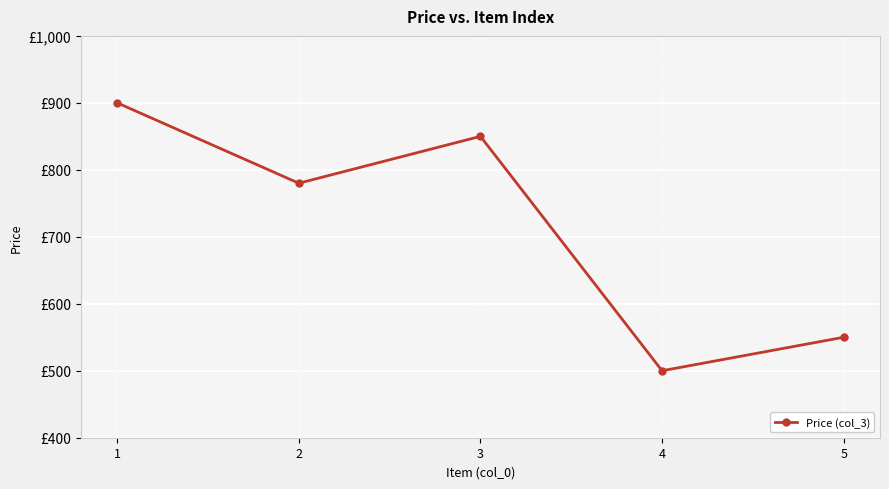

Is this an area chart (filled region under the line)?

No